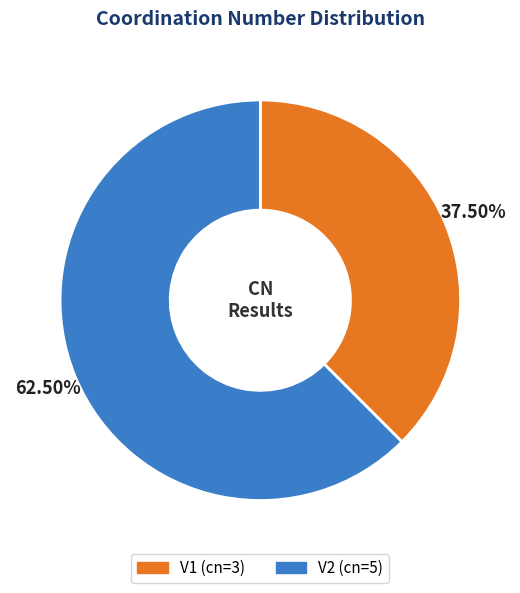

Rank the categories by value from lowest to highest.

V1, V2